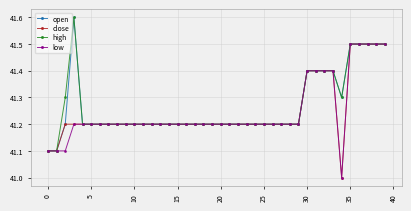

What is the value of the close point at the 11th from the left?

41.2